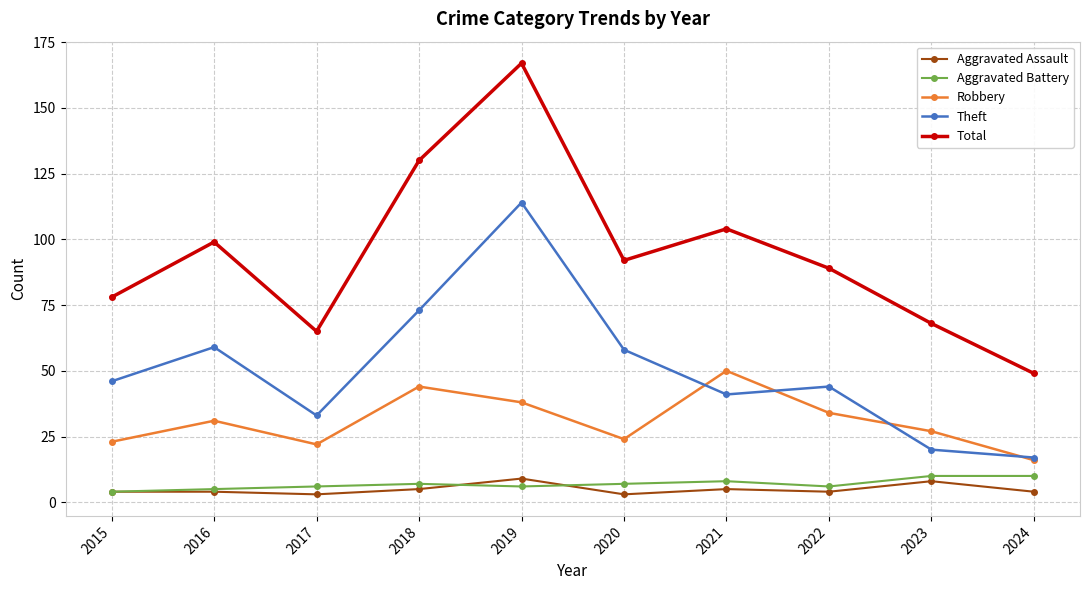

What is the value of the Theft point at the 10th from the left?

17